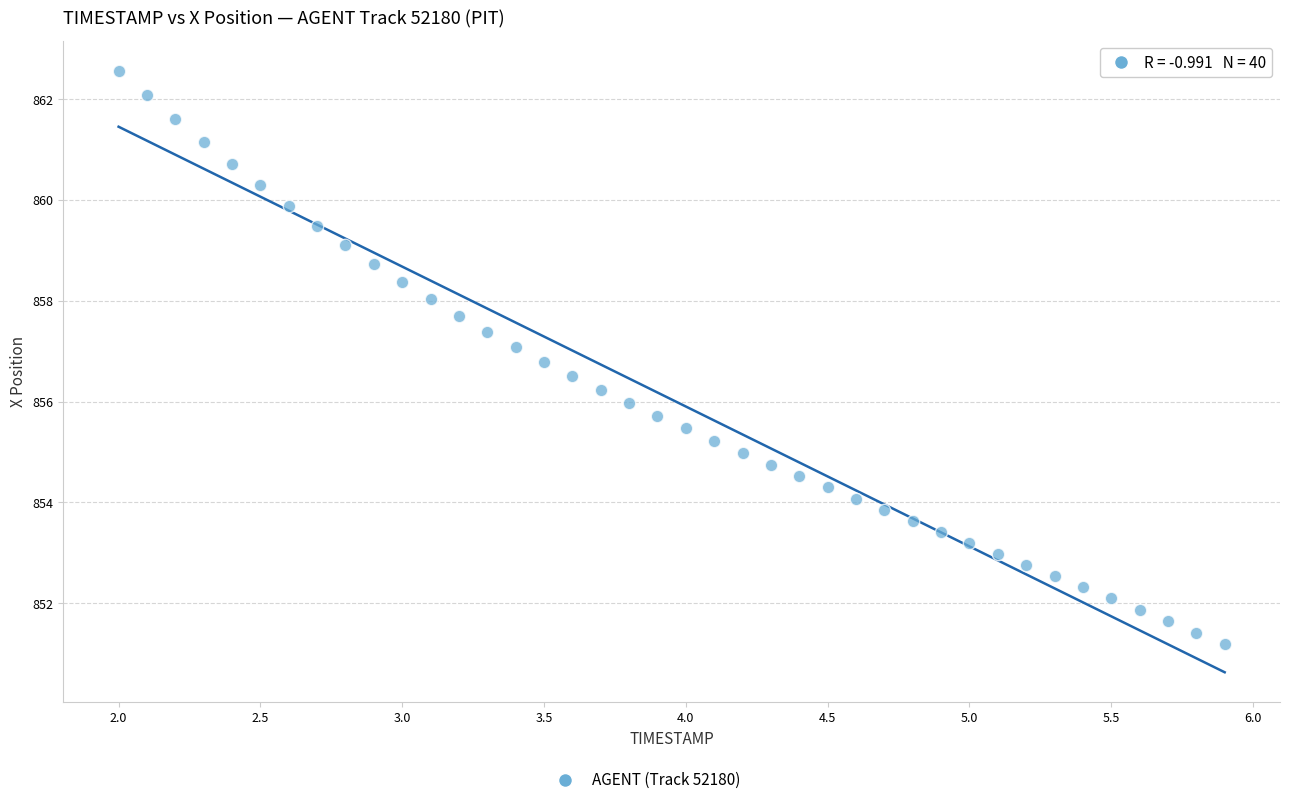

What is the range of Y values (max minus min)?

11.4